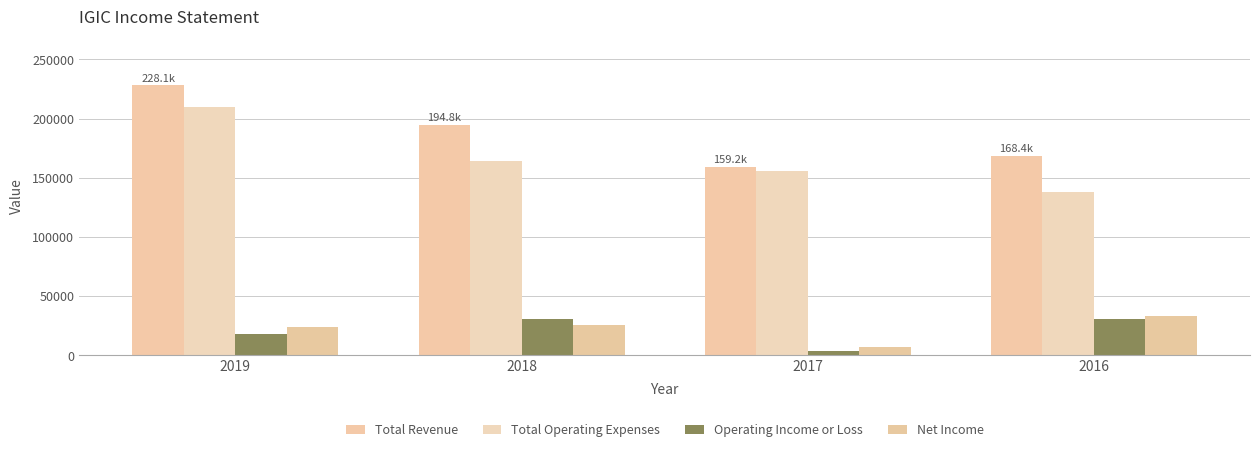

What is the lowest value of the Total Revenue series?

159200